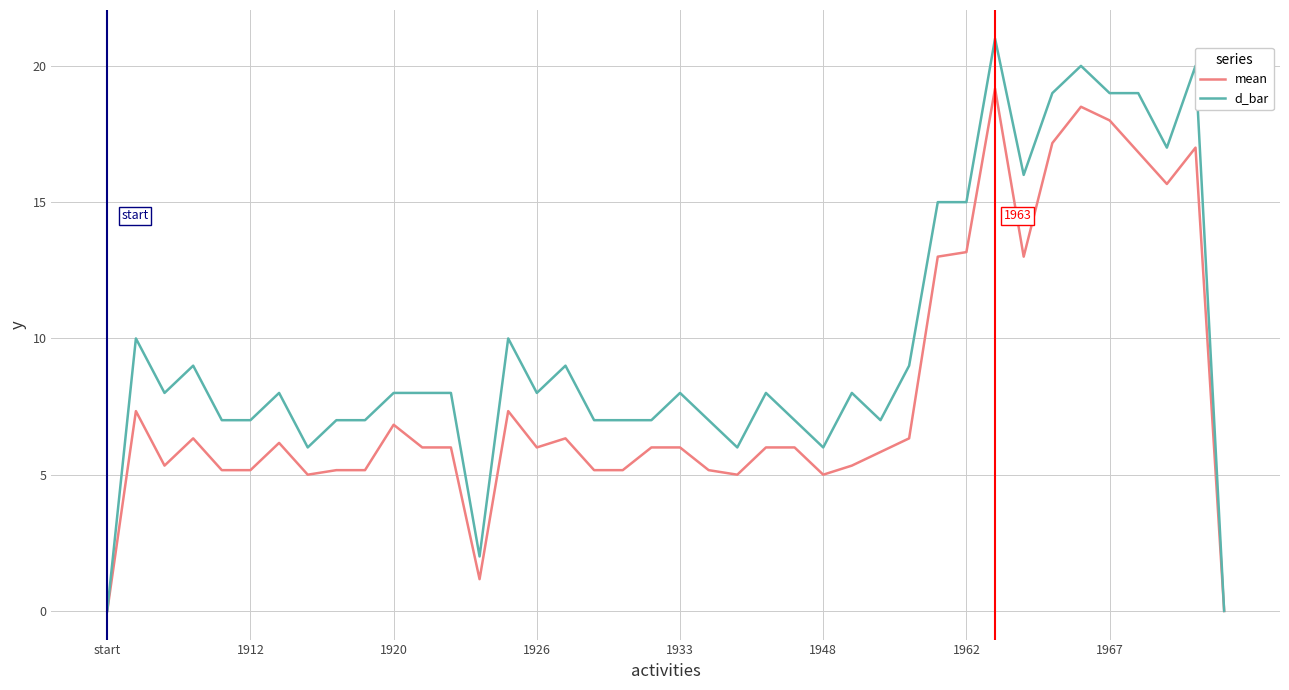

Rank the series by their average value, from lowest to highest.

mean, d_bar